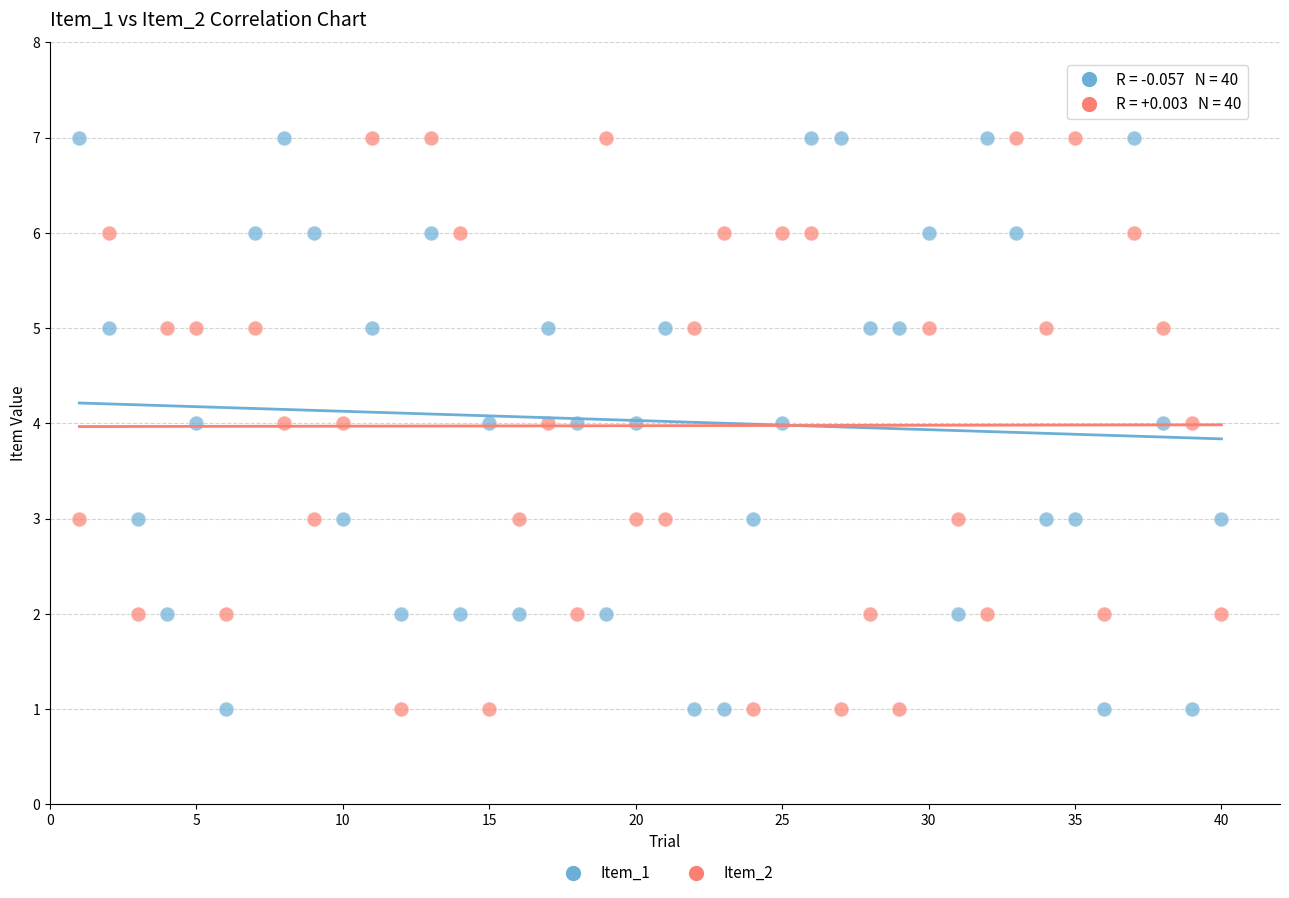

Across all data points, what is the range of Y values (max minus min)?

6